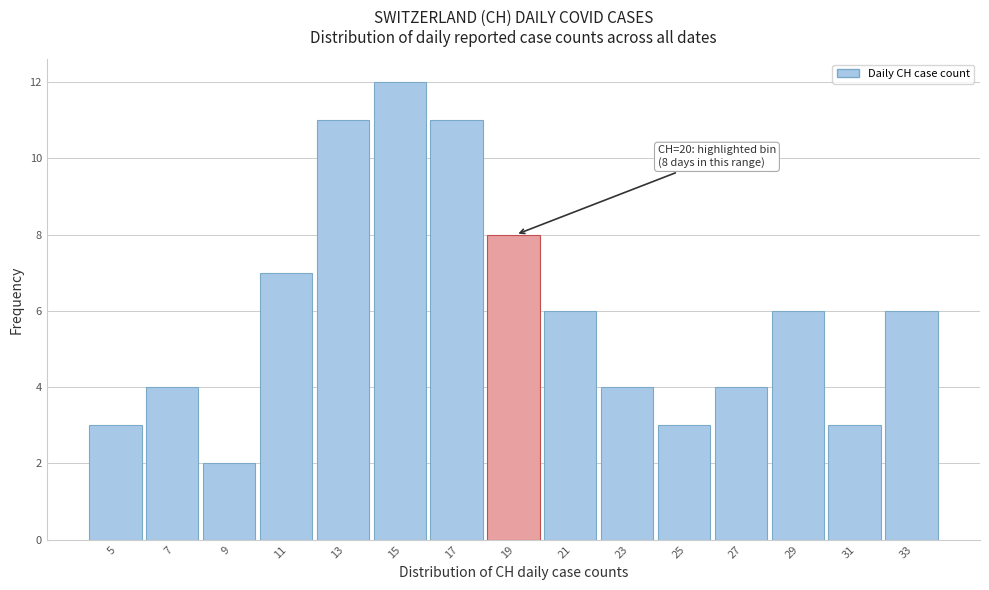

Reading left to right, extract all data points from this chart.

3	4	2	7	11	12	11	8	6	4	3	4	6	3	6